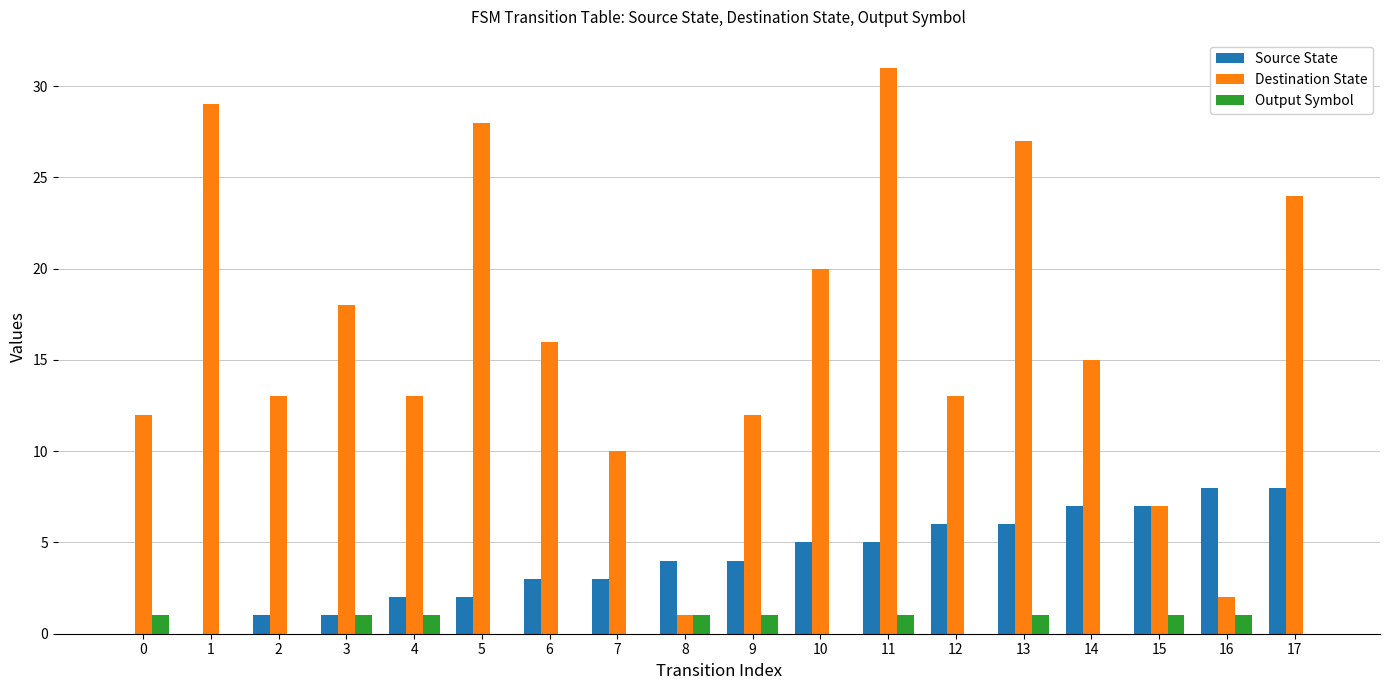

Which label corresponds to the largest value in the chart?

11